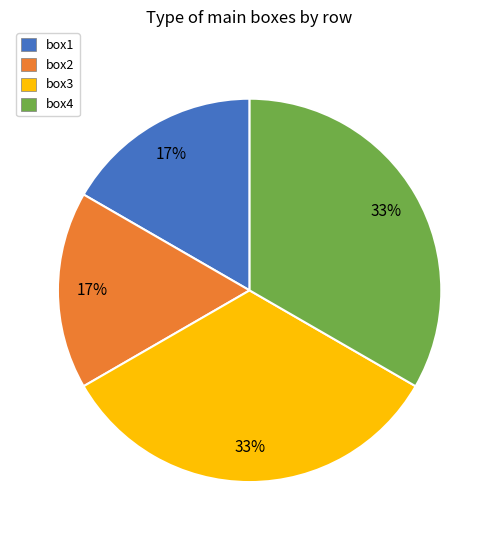

Does any single category account for the majority?

No